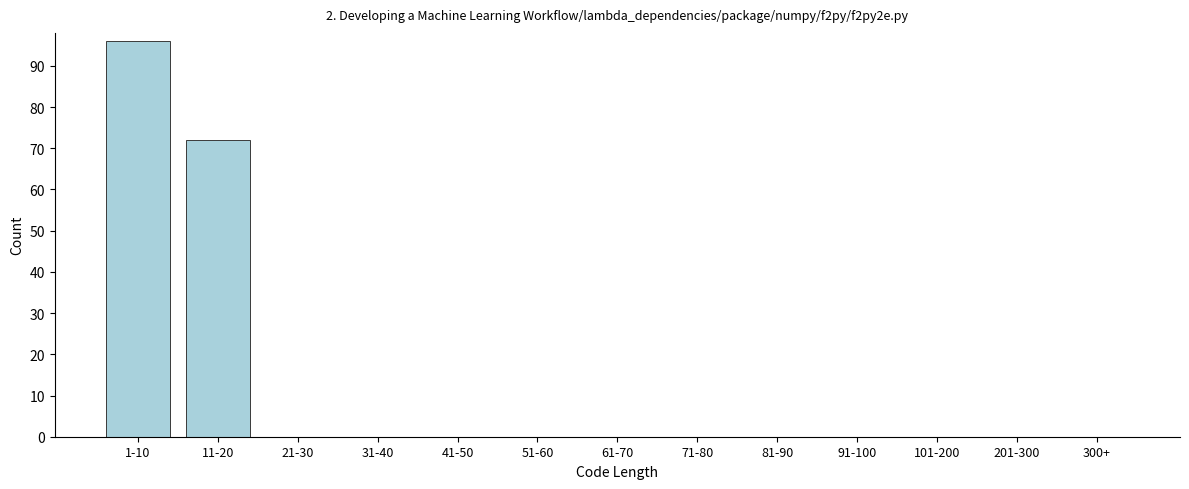

Reading right to left, extract all data points from this chart.

300+=0	201-300=0	101-200=0	91-100=0	81-90=0	71-80=0	61-70=0	51-60=0	41-50=0	31-40=0	21-30=0	11-20=72	1-10=96